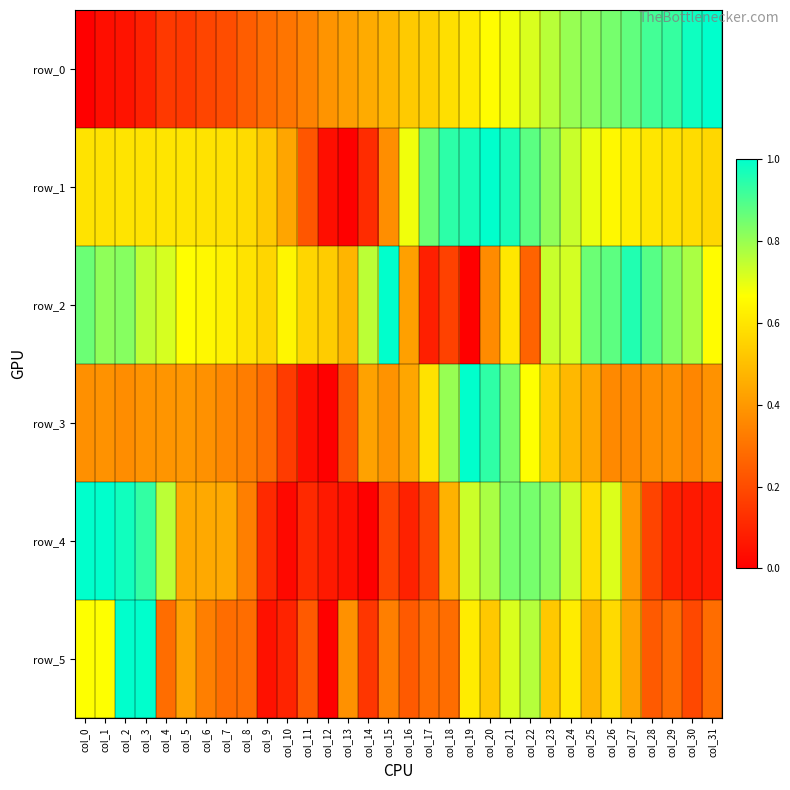

Reading left to right, transcribe all the data shown in this chart.

row_0: col_0=0.0	col_1=0.0	col_2=0.1	col_3=0.1	col_4=0.2	col_5=0.2	col_6=0.2	col_7=0.2	col_8=0.2	col_9=0.3	col_10=0.3	col_11=0.3	col_12=0.4	col_13=0.4	col_14=0.4	col_15=0.5	col_16=0.5	col_17=0.5	col_18=0.6	col_19=0.6	col_20=0.7	col_21=0.7	col_22=0.7	col_23=0.8	col_24=0.8	col_25=0.8	col_26=0.8	col_27=0.9	col_28=0.9	col_29=0.9	col_30=1.0	col_31=1.0
row_1: col_0=0.6	col_1=0.6	col_2=0.6	col_3=0.6	col_4=0.6	col_5=0.6	col_6=0.6	col_7=0.6	col_8=0.6	col_9=0.5	col_10=0.4	col_11=0.2	col_12=0.0	col_13=0.0	col_14=0.1	col_15=0.4	col_16=0.7	col_17=0.9	col_18=0.9	col_19=1.0	col_20=1.0	col_21=1.0	col_22=0.9	col_23=0.8	col_24=0.7	col_25=0.7	col_26=0.6	col_27=0.6	col_28=0.6	col_29=0.6	col_30=0.6	col_31=0.6
row_2: col_0=0.9	col_1=0.8	col_2=0.8	col_3=0.7	col_4=0.7	col_5=0.7	col_6=0.7	col_7=0.6	col_8=0.6	col_9=0.6	col_10=0.6	col_11=0.6	col_12=0.5	col_13=0.5	col_14=0.8	col_15=1.0	col_16=0.4	col_17=0.1	col_18=0.2	col_19=0.0	col_20=0.4	col_21=0.6	col_22=0.3	col_23=0.7	col_24=0.7	col_25=0.9	col_26=0.9	col_27=1.0	col_28=0.9	col_29=0.8	col_30=0.8	col_31=0.7
row_3: col_0=0.4	col_1=0.4	col_2=0.4	col_3=0.4	col_4=0.4	col_5=0.4	col_6=0.4	col_7=0.4	col_8=0.3	col_9=0.3	col_10=0.2	col_11=0.0	col_12=0.0	col_13=0.2	col_14=0.4	col_15=0.4	col_16=0.4	col_17=0.6	col_18=0.8	col_19=1.0	col_20=0.9	col_21=0.8	col_22=0.7	col_23=0.5	col_24=0.5	col_25=0.4	col_26=0.4	col_27=0.4	col_28=0.4	col_29=0.4	col_30=0.4	col_31=0.4
row_4: col_0=1.0	col_1=1.0	col_2=1.0	col_3=0.9	col_4=0.8	col_5=0.4	col_6=0.4	col_7=0.4	col_8=0.3	col_9=0.1	col_10=0.0	col_11=0.1	col_12=0.1	col_13=0.0	col_14=0.0	col_15=0.2	col_16=0.1	col_17=0.2	col_18=0.5	col_19=0.7	col_20=0.8	col_21=0.8	col_22=0.8	col_23=0.8	col_24=0.7	col_25=0.6	col_26=0.7	col_27=0.4	col_28=0.2	col_29=0.1	col_30=0.1	col_31=0.1
row_5: col_0=0.7	col_1=0.7	col_2=1.0	col_3=1.0	col_4=0.3	col_5=0.4	col_6=0.3	col_7=0.3	col_8=0.3	col_9=0.0	col_10=0.1	col_11=0.2	col_12=0.0	col_13=0.4	col_14=0.1	col_15=0.3	col_16=0.2	col_17=0.3	col_18=0.3	col_19=0.6	col_20=0.5	col_21=0.7	col_22=0.8	col_23=0.5	col_24=0.6	col_25=0.5	col_26=0.6	col_27=0.4	col_28=0.2	col_29=0.3	col_30=0.2	col_31=0.3